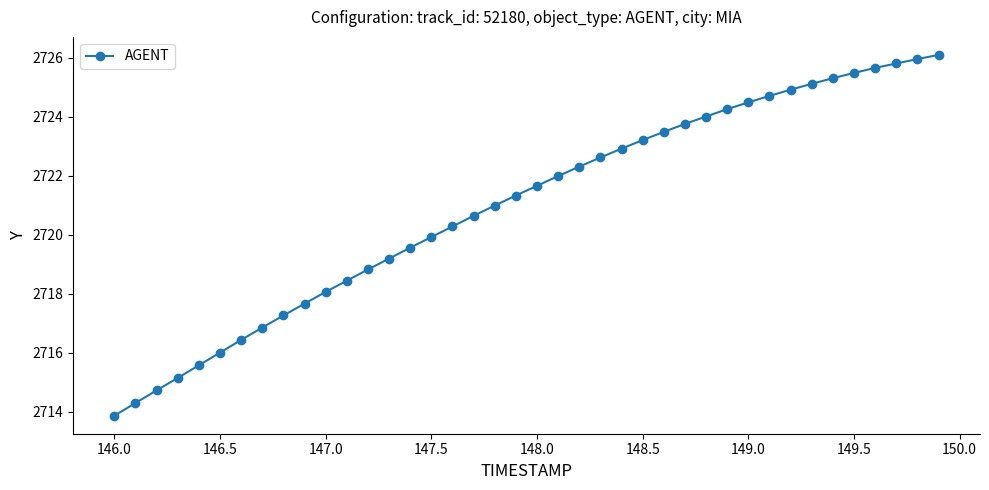

What is the smallest value displayed?

2713.9